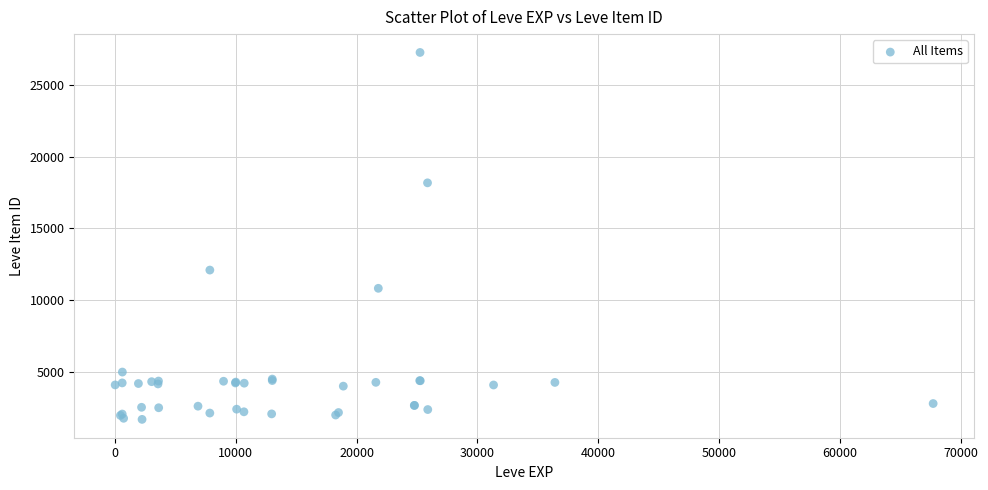

What Y value in the scatter plot is closest to 14478?

12097.0